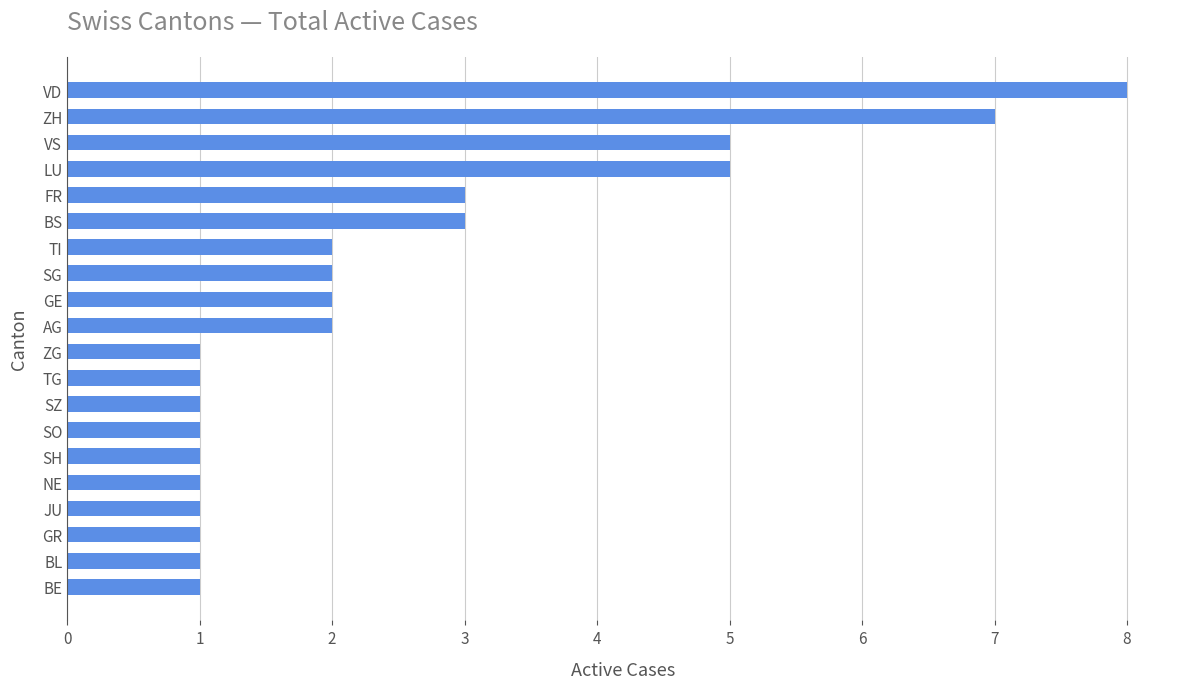

What is the label of the 2nd bar from the top?

ZH